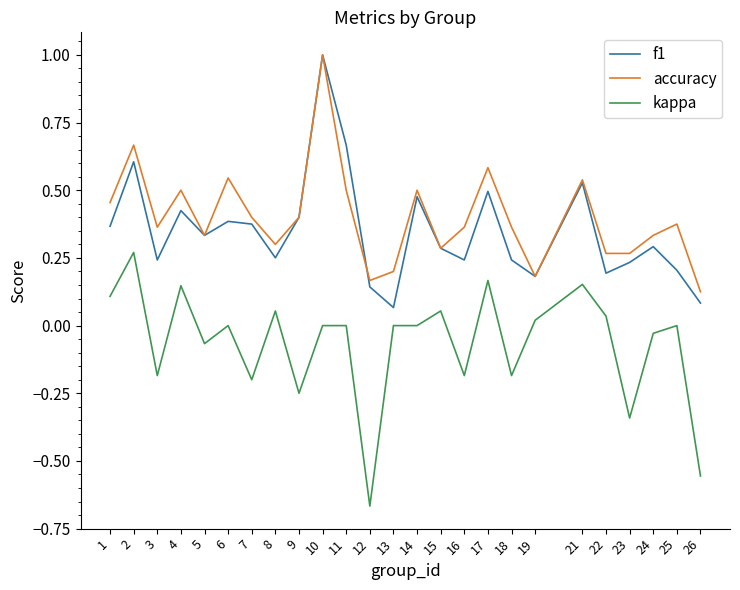

The value of f1 at 7 is 0.4. True or false?

True